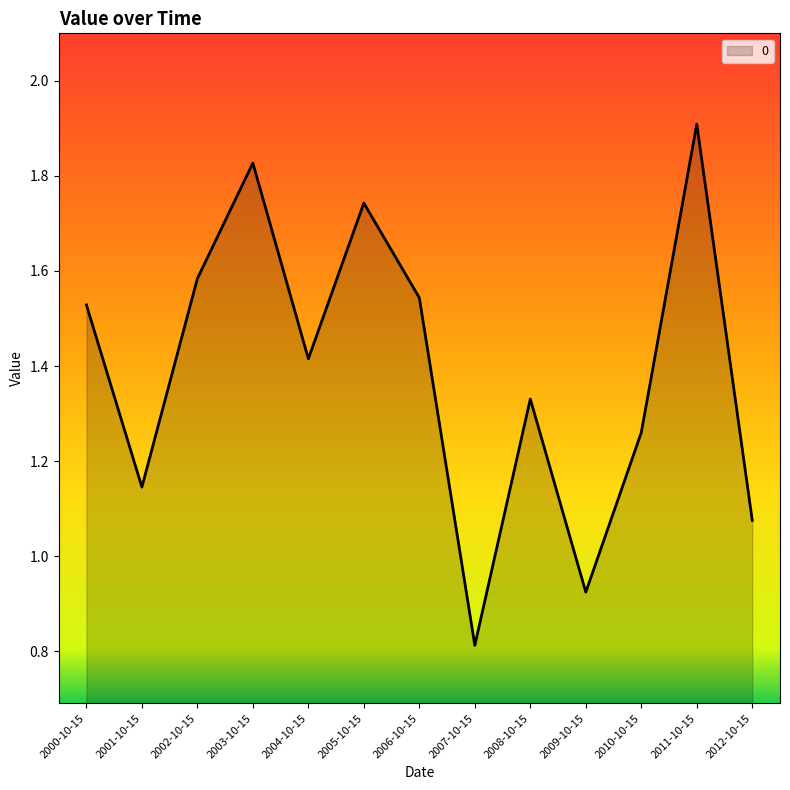

The chart shows a value of 1.3 at 2009-10-15. True or false?

False